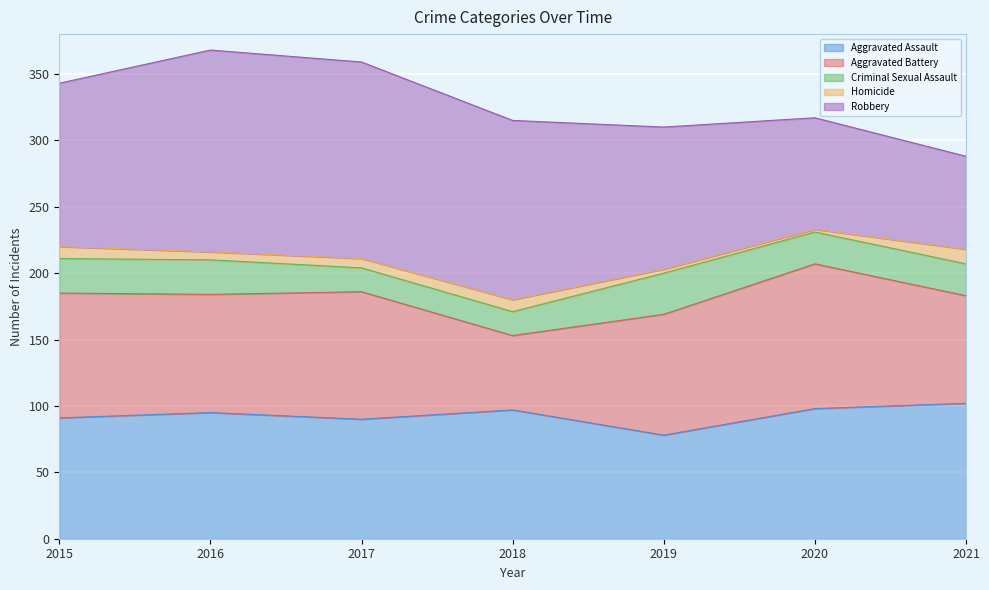

What is the difference between the maximum and minimum values in the Aggravated Battery series?

53